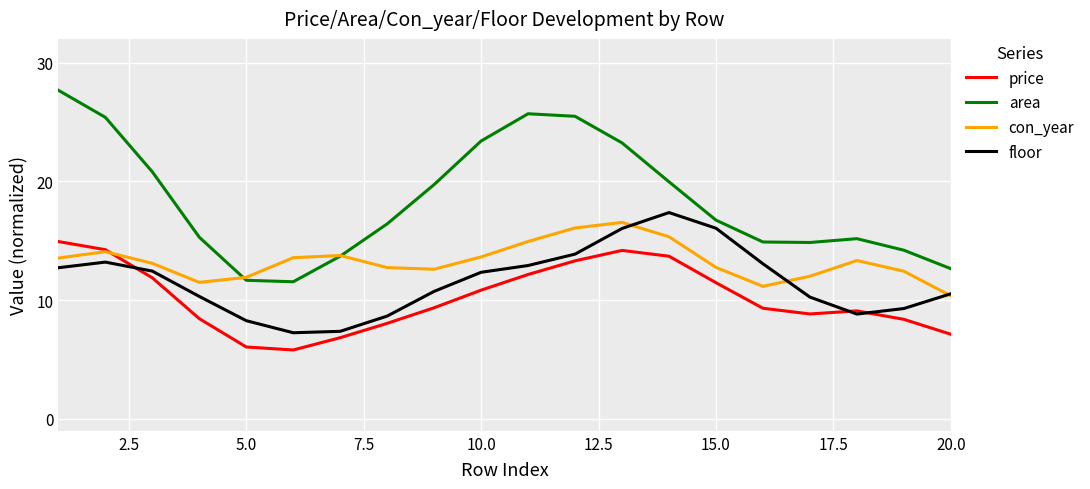

True or false: area and price intersect in this chart.

False